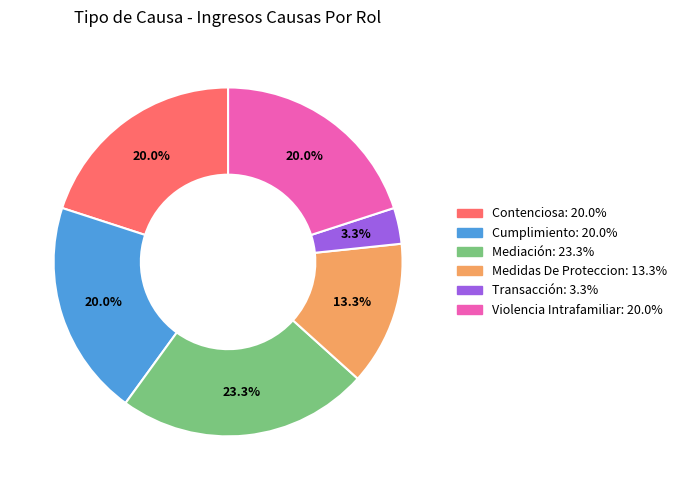

How many segments does this pie chart have?

6